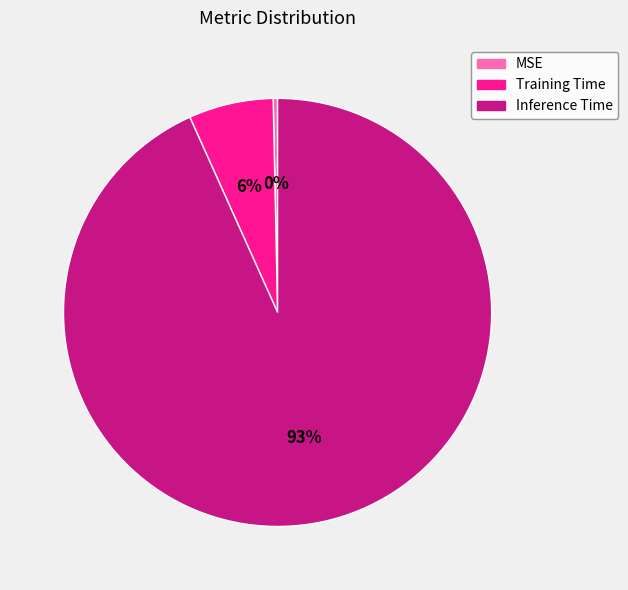

Is the sum of MSE and Training Time greater than half?

No